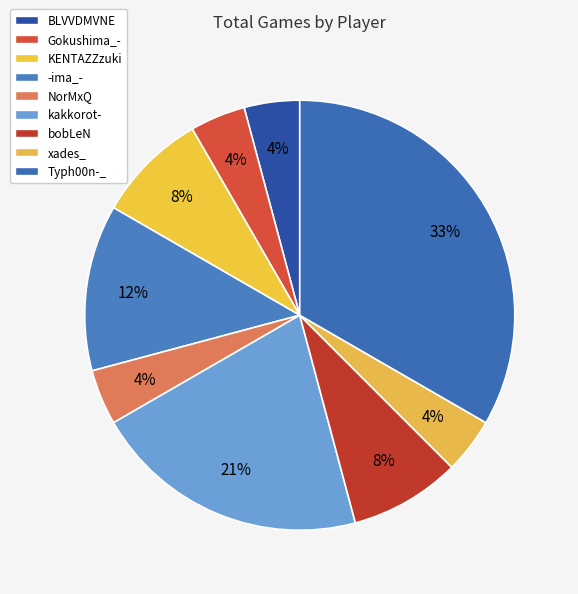

Combined, what portion of the pie is KENTAZZzuki and bobLeN?

16.7%